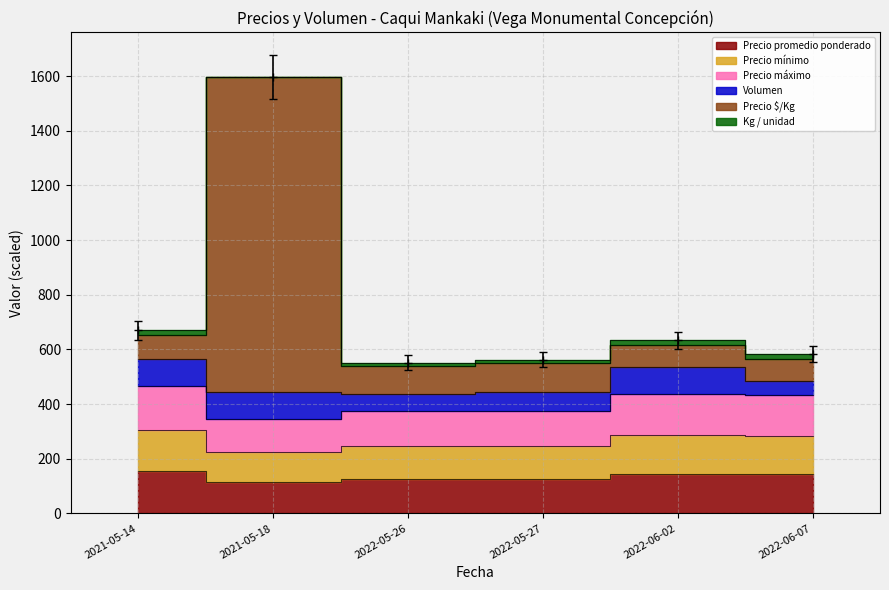

In Precio máximo, how many points are higher than both neighbors (excluding endpoints)?

1